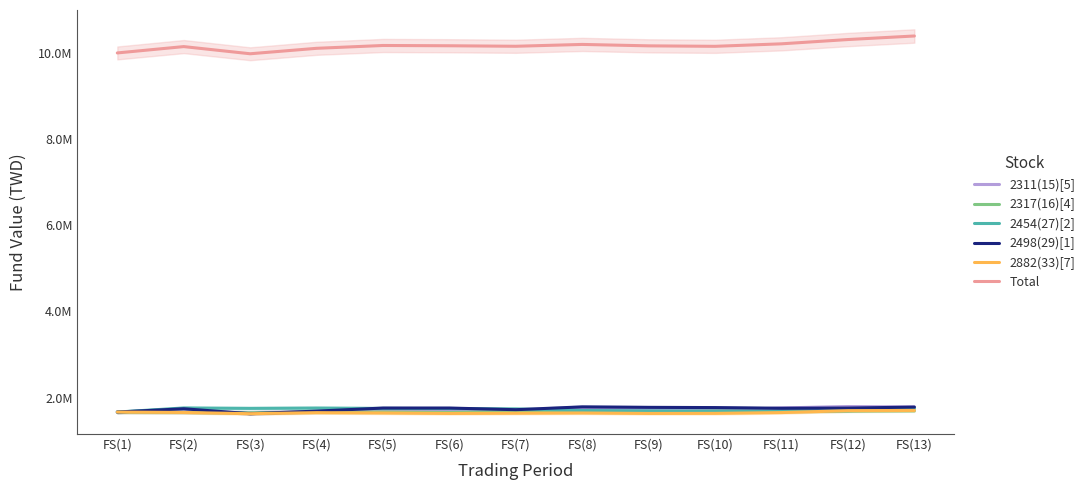

Which series has the largest total across all categories?

Total